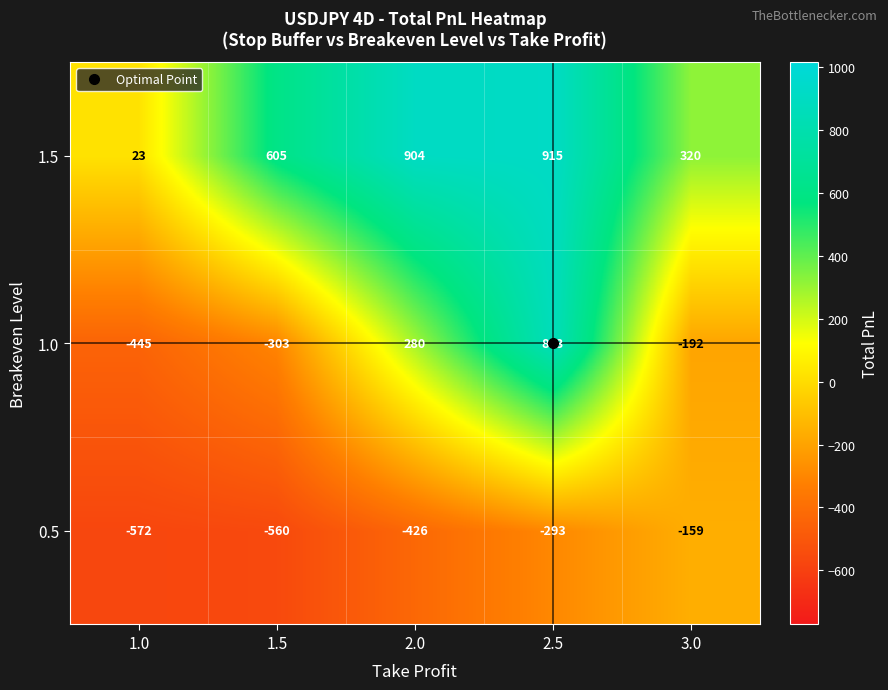

Rank the series at 2.0 from lowest to highest value.

0.5, 1.0, 1.5